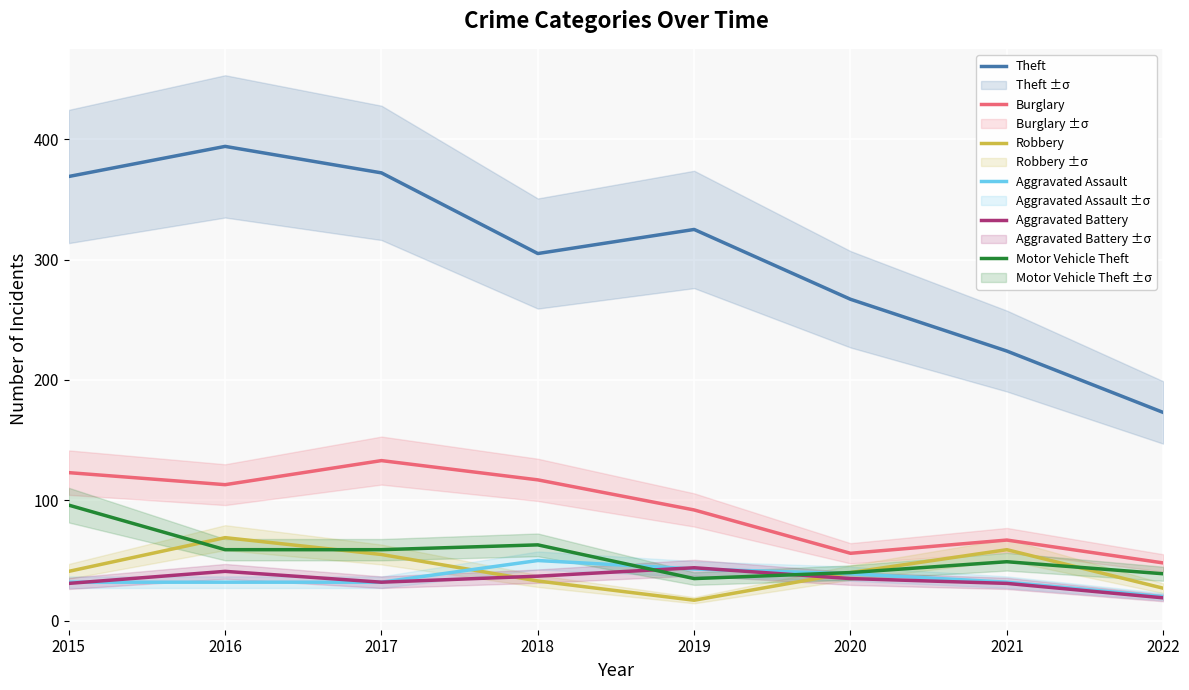

Count the number of categories in the chart.

8